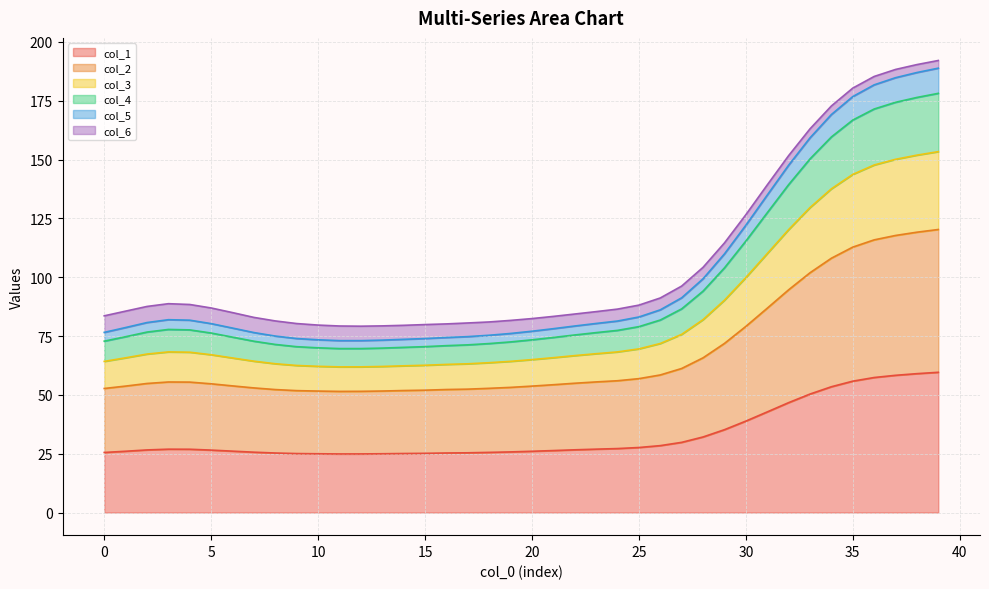

What is the maximum value for col_1?

59.6